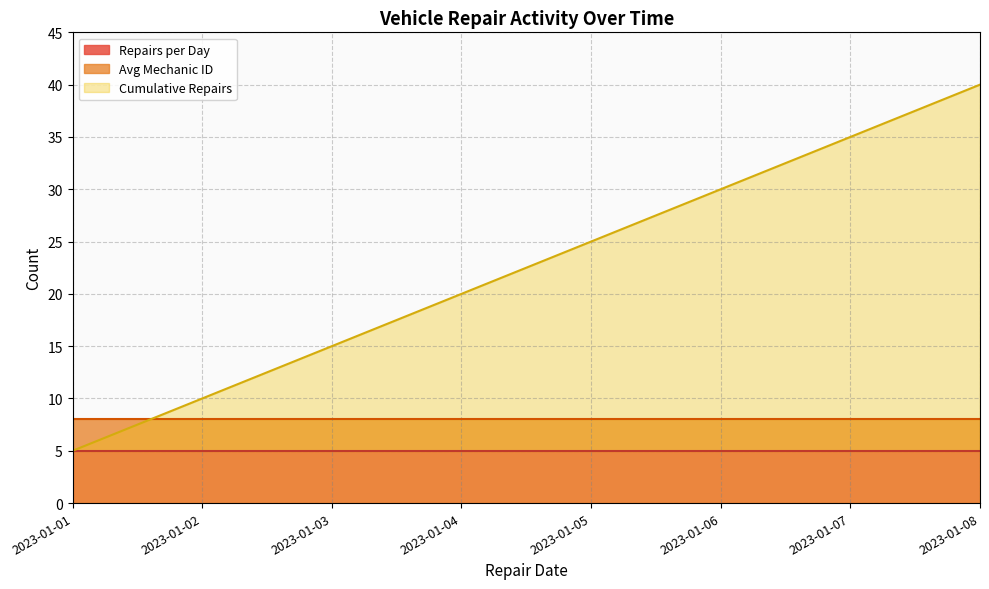

Is it true that Cumulative Repairs equals 20 at 2023-01-04?

True